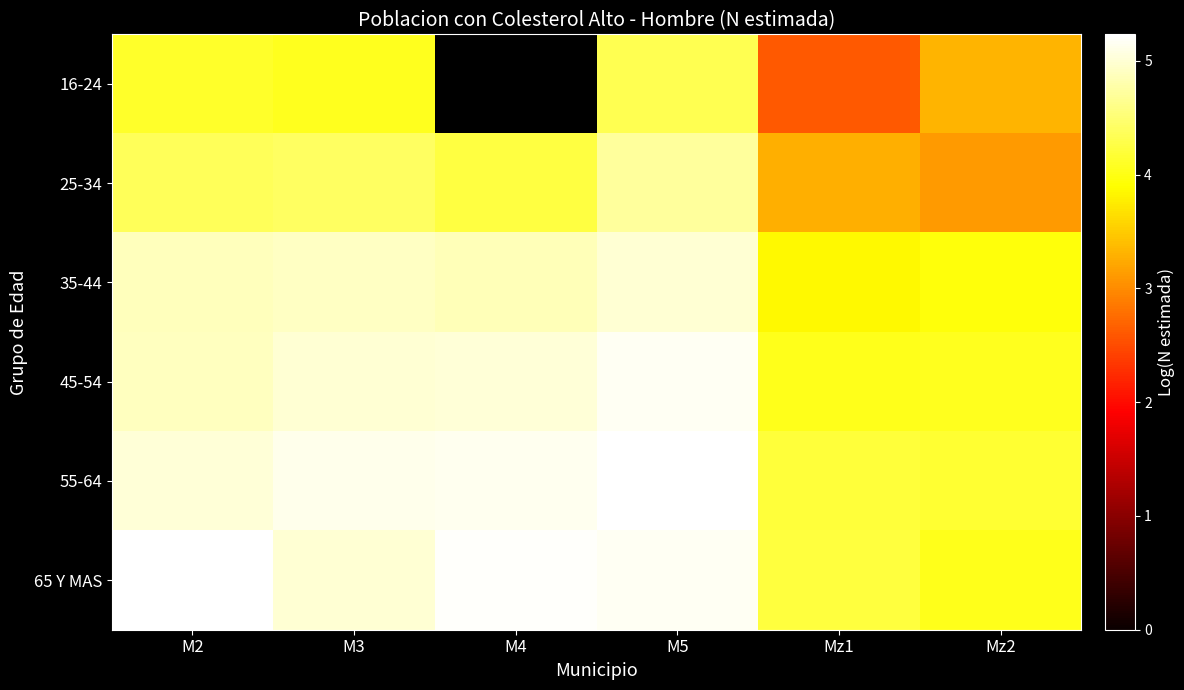

What is the maximum value for 25-34?

4.7